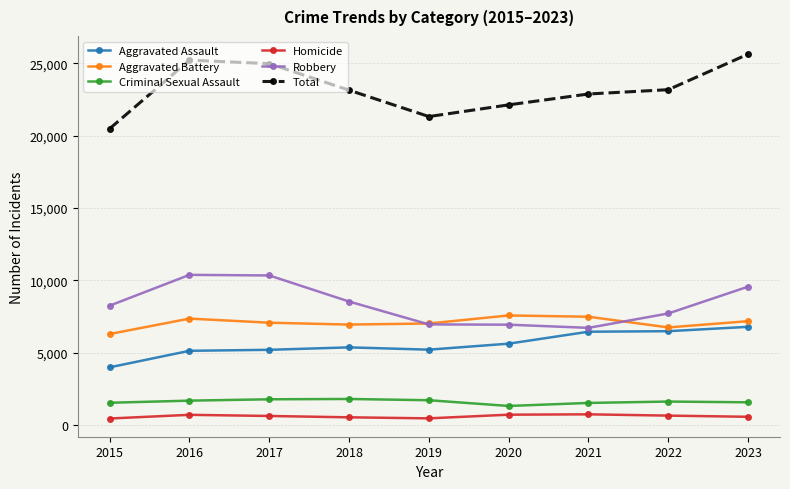

What is the sum of the Robbery values at 2016 and 2020?

17309